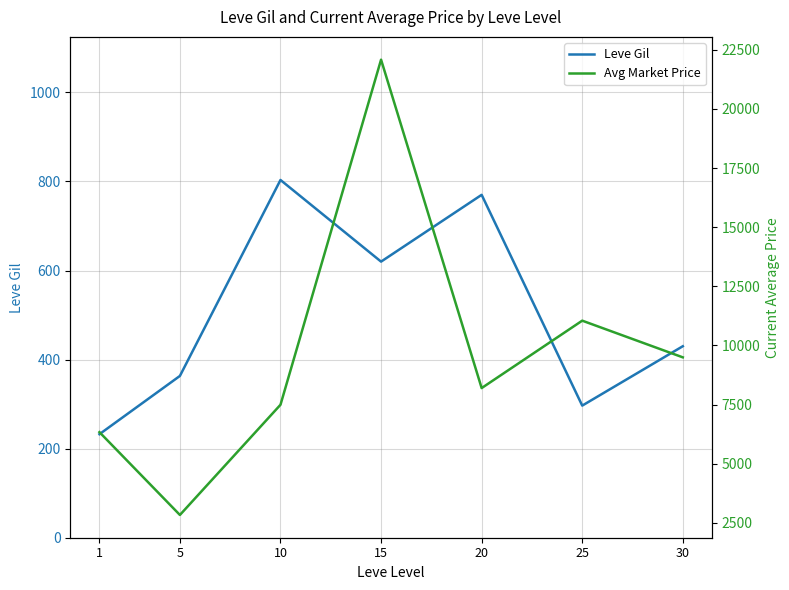

True or false: Leve Gil and Avg Market Price intersect in this chart.

False